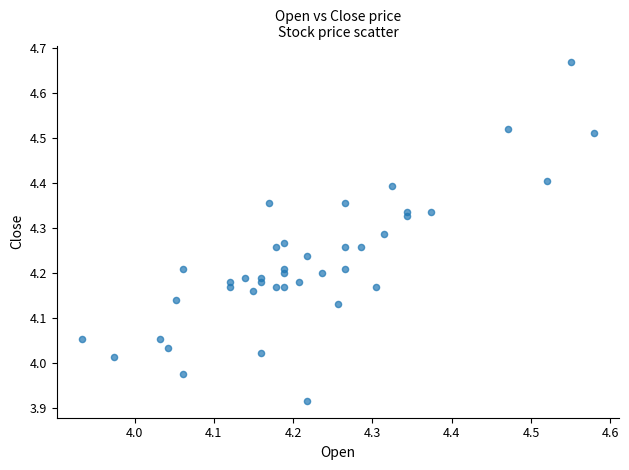

What is the range of X values (max minus min)?

0.6